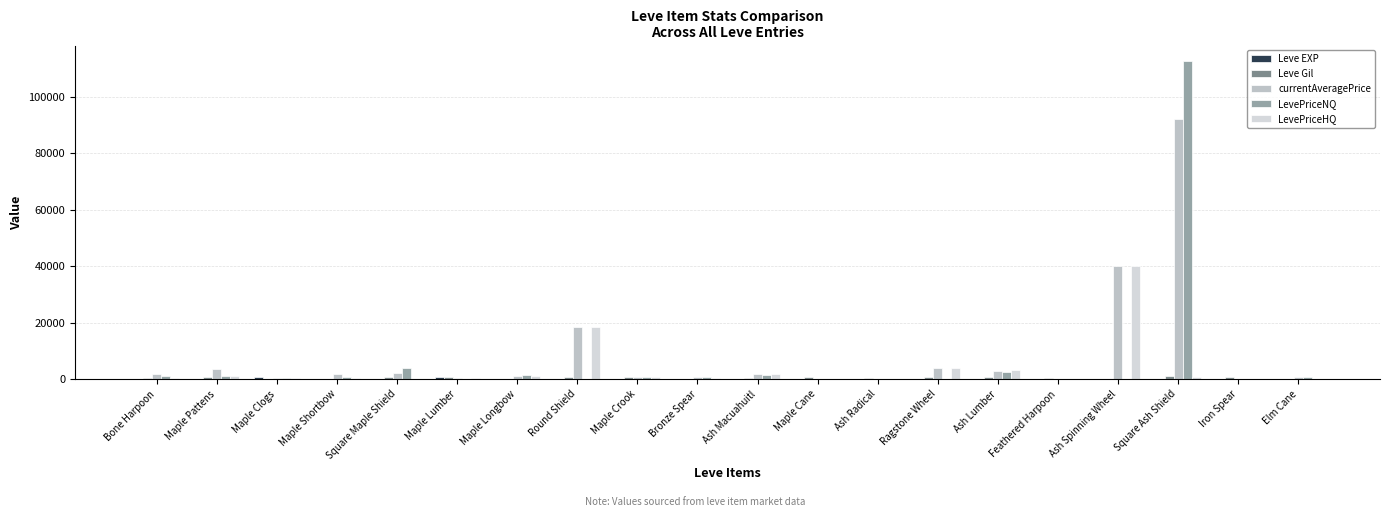

What is the difference between the highest and lowest values at Ash Macuahuitl?

1998